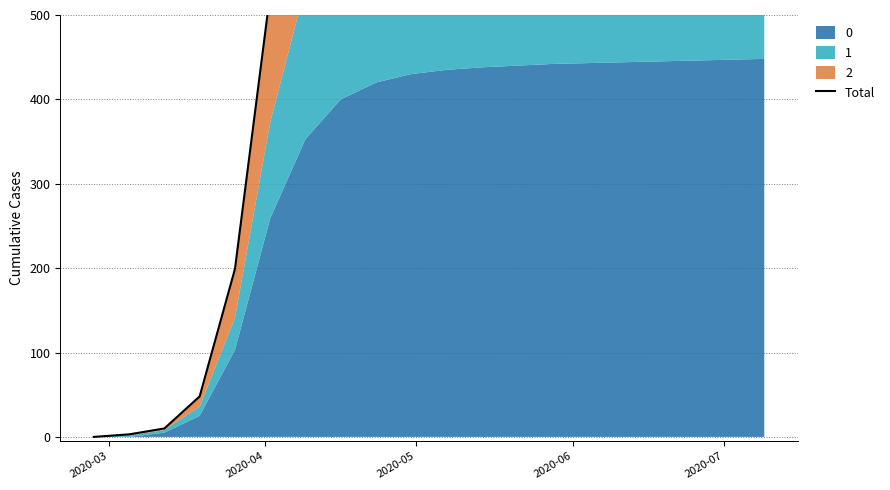

Reading left to right, list all the values displayed in this chart.

0	3	10	48	199	526	744	850	910	947	970	983	993	1001	1006	1011	1014	1017	1020	1023